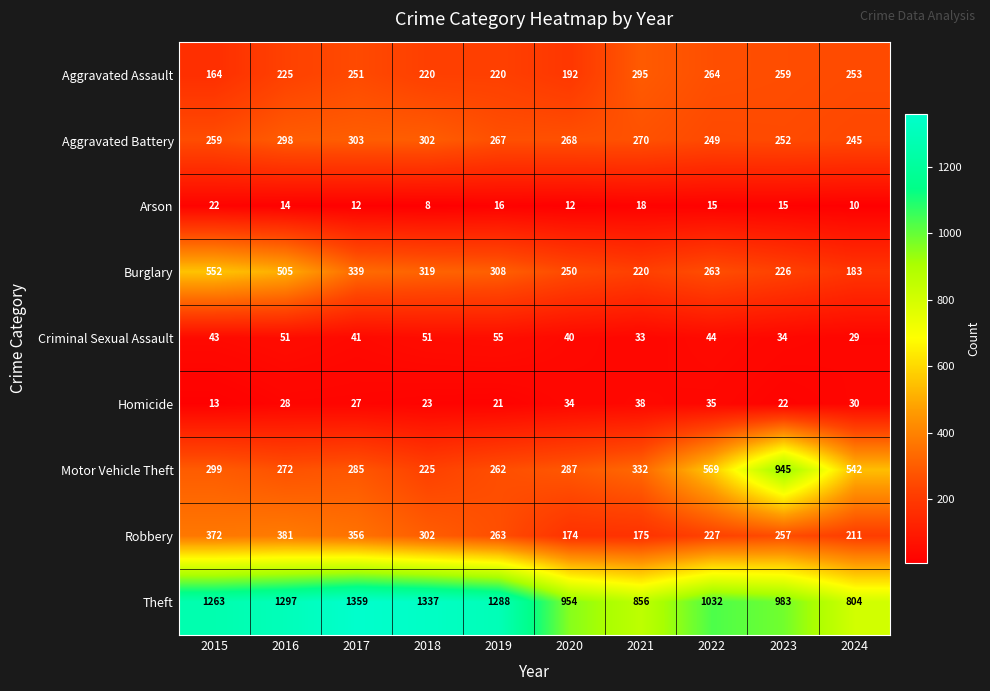

How many series are shown in this chart?

9